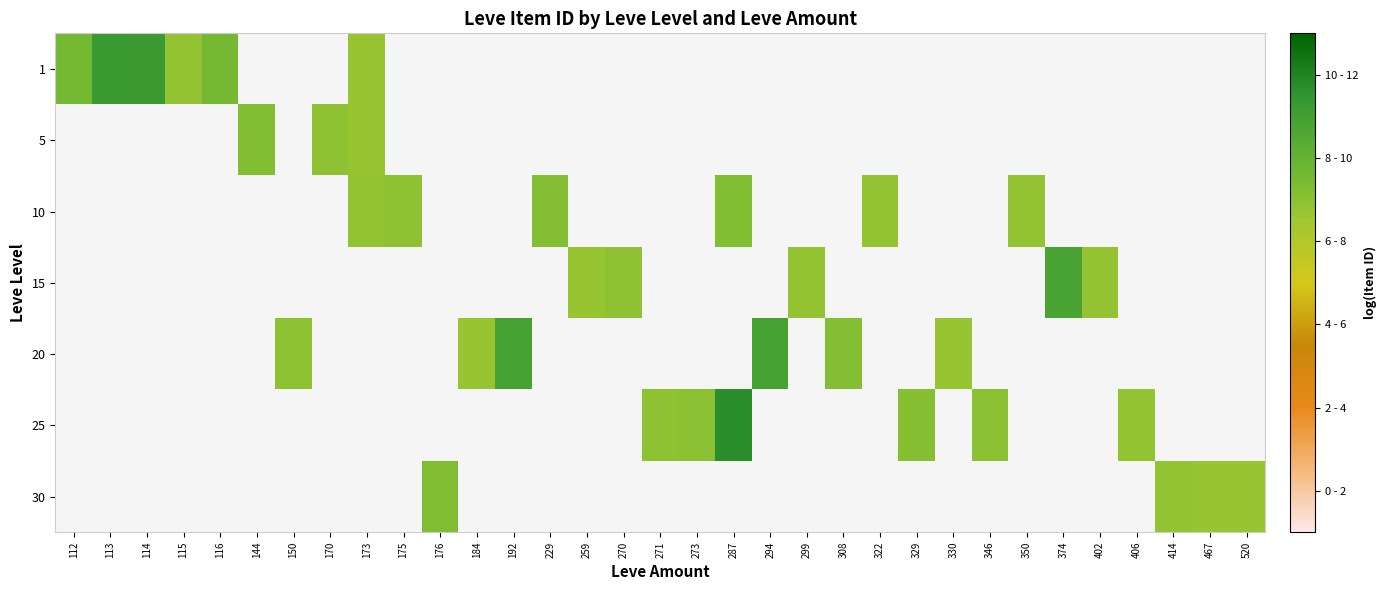

Is the value of 20 at 112 greater than the value of 15 at 467?

No